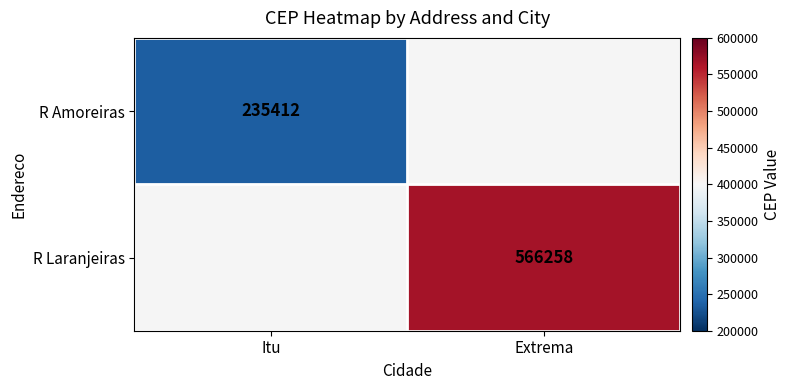

Is the value of R Amoreiras at Itu greater than the value of R Laranjeiras at Extrema?

No